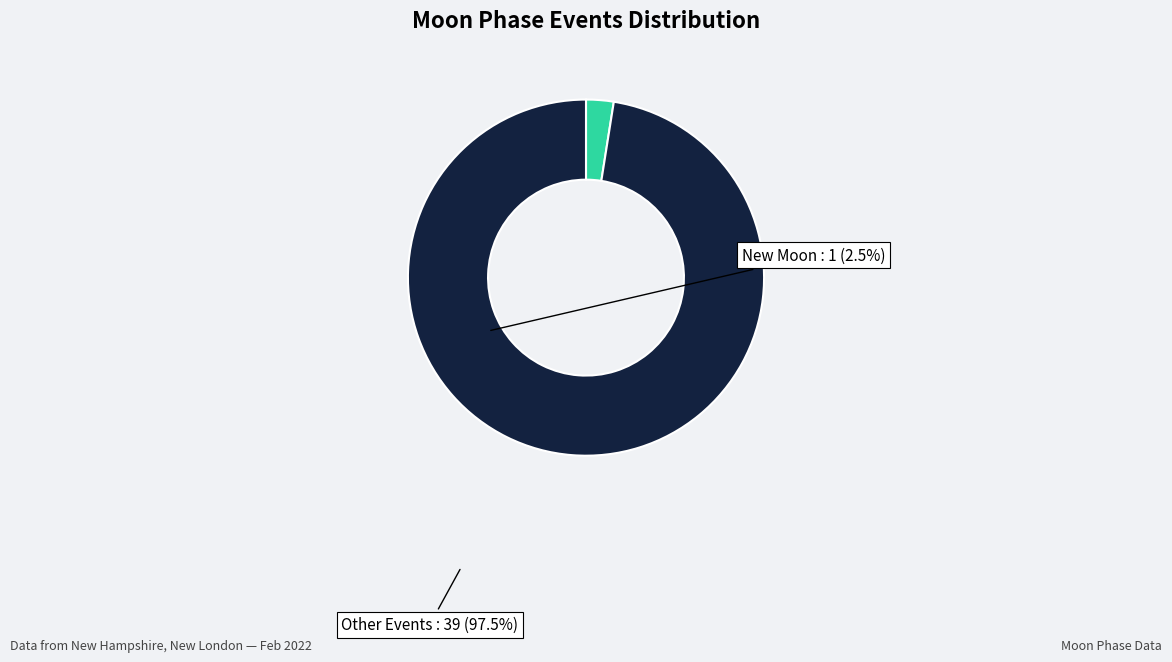

Which slice is the largest?

Other Events